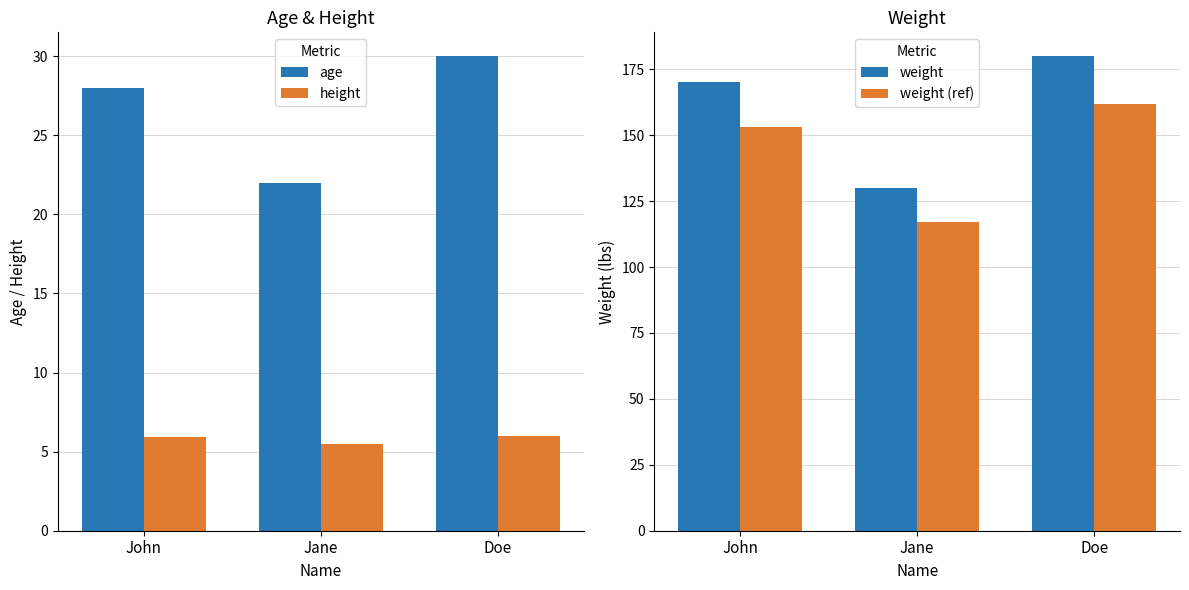

What is the difference between the highest and lowest values at Doe?

174.0